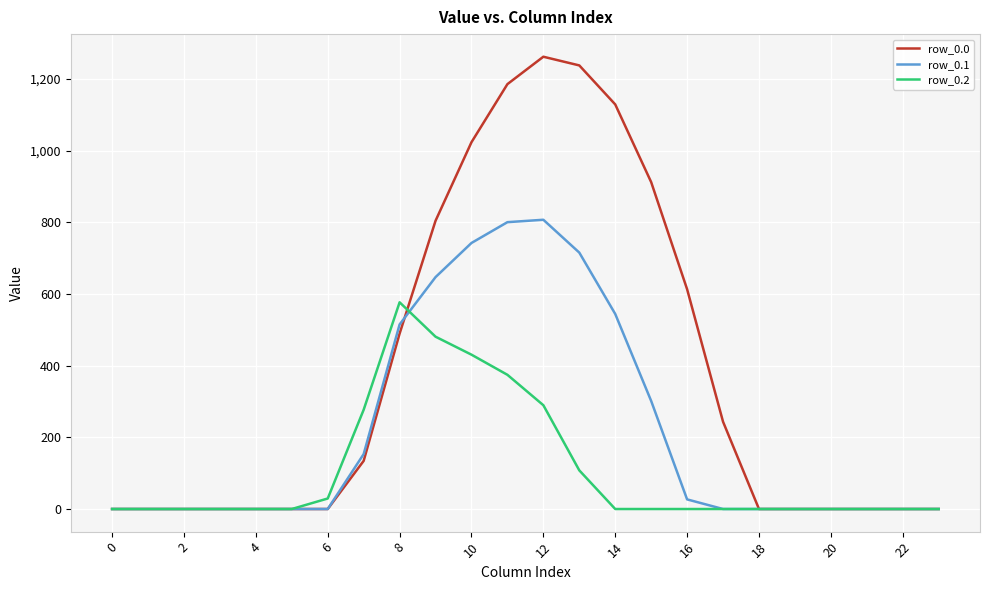

List the series in order of their peak value, lowest first.

row_0.2, row_0.1, row_0.0